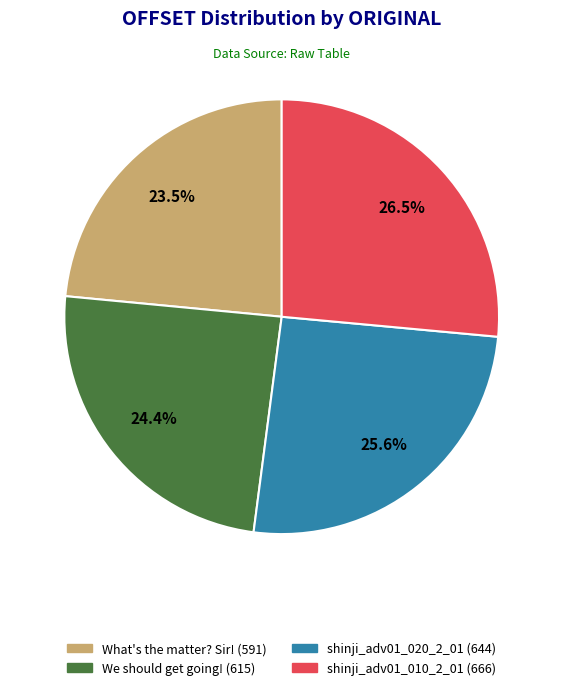

To the nearest percent, what is the combined percentage of What's the matter? Sir! and shinji_adv01_010_2_01?

50%